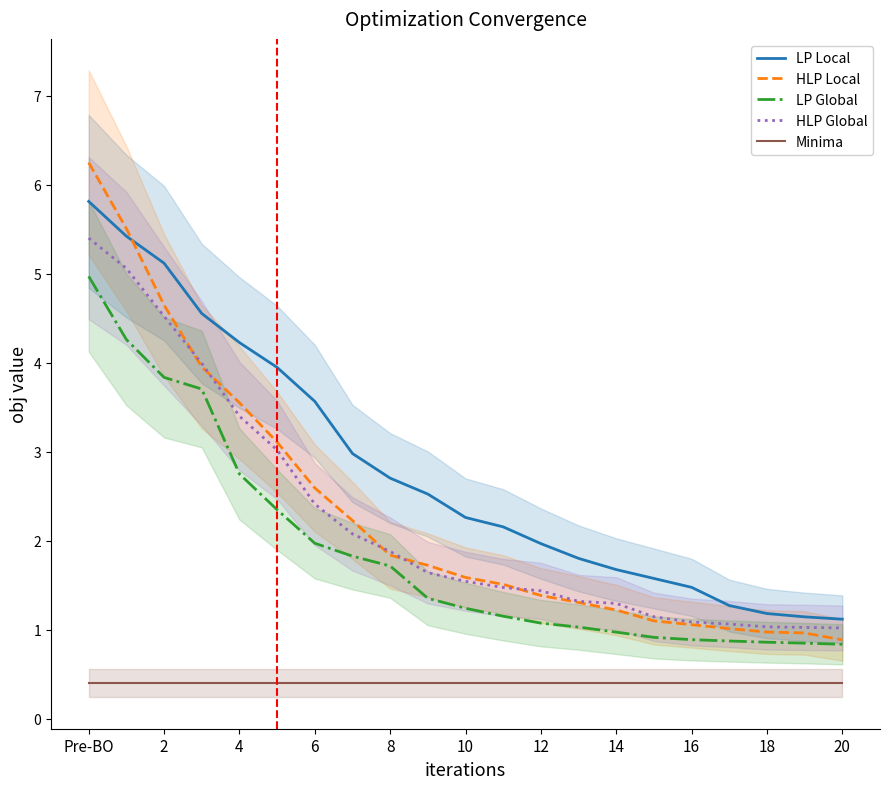

True or false: LP Local and LP Global cross at least once.

False